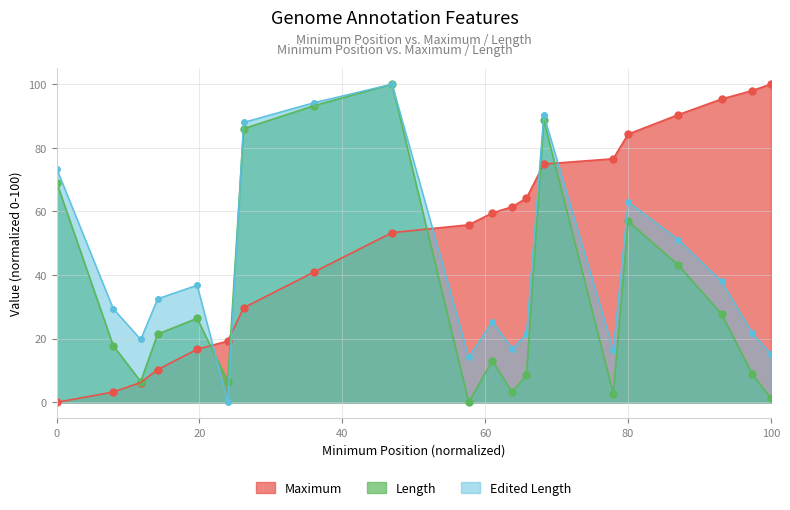

True or false: Length has more than 0 points higher than both neighbors.

True